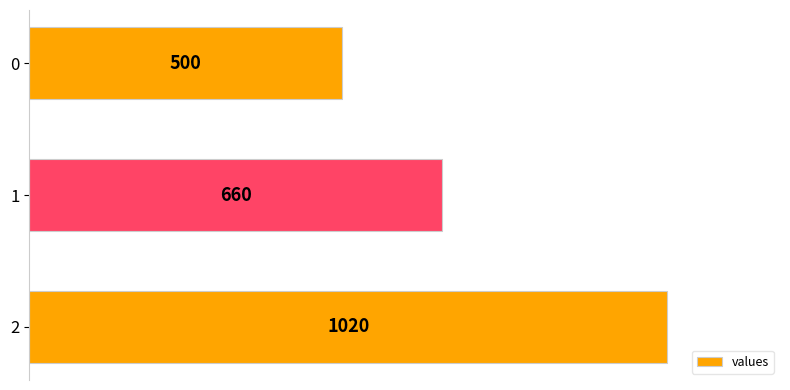

Read the value at 0.

500